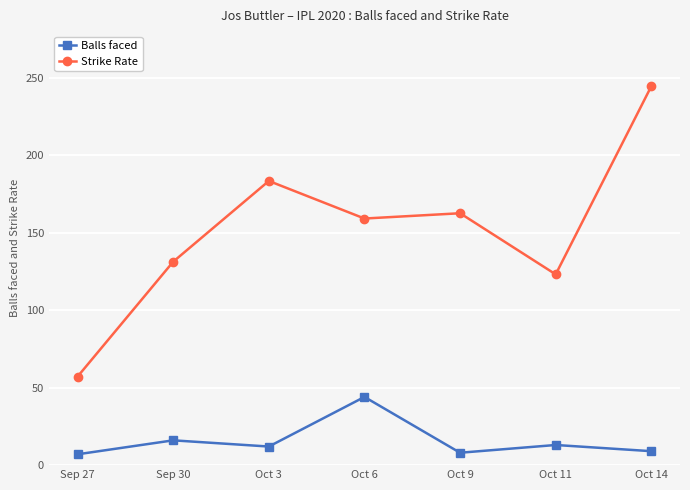

What position from the left is Oct 6?

4